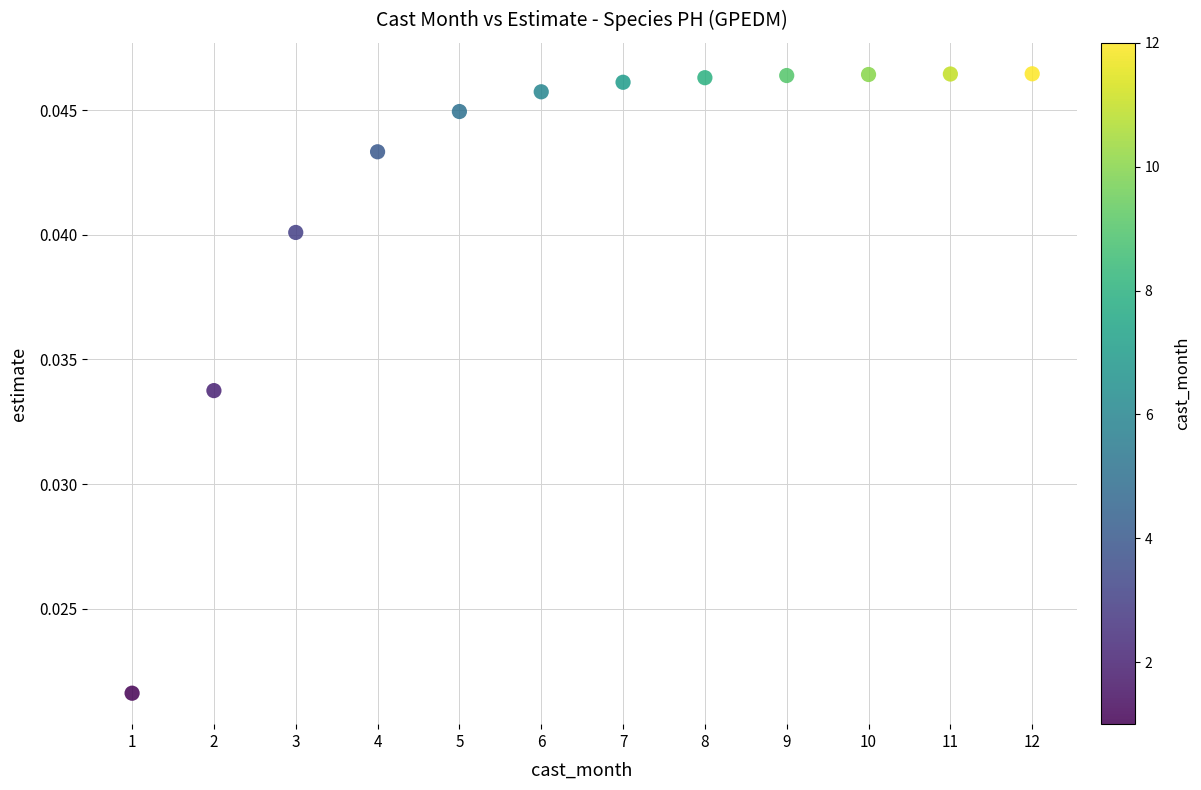

What is the average X value?

6.5